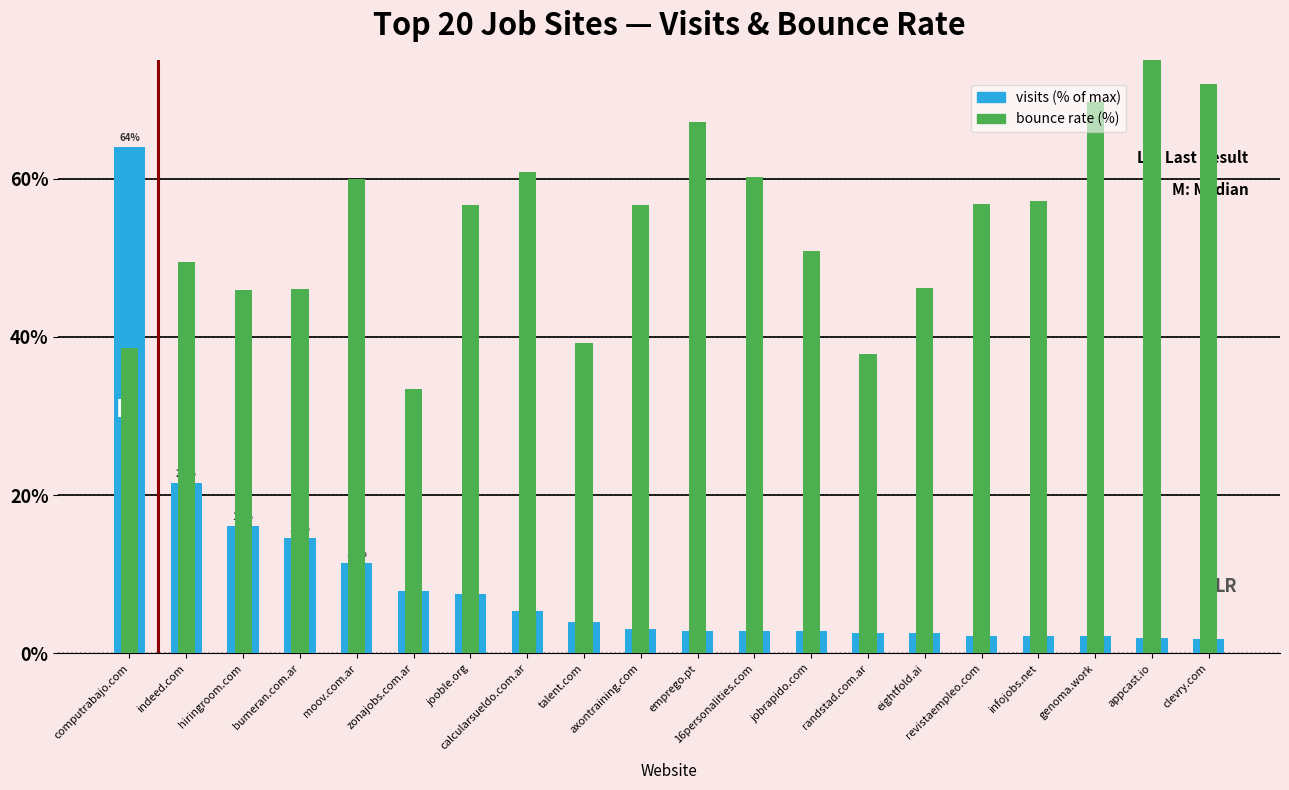

Reading right to left, list all the values displayed in this chart.

visits (% of max): clevry.com=1.8	appcast.io=2.0	genoma.work=2.1	infojobs.net=2.3	revistaempleo.com=2.3	eightfold.ai=2.6	randstad.com.ar=2.6	jobrapido.com=2.8	16personalities.com=2.9	emprego.pt=2.9	axontraining.com=3.1	talent.com=4.0	calcularsueldo.com.ar=5.3	jooble.org=7.6	zonajobs.com.ar=7.9	moov.com.ar=11.5	bumeran.com.ar=14.6	hiringroom.com=16.1	indeed.com=21.5	computrabajo.com=64.0
bounce rate (%): clevry.com=71.9	appcast.io=98.0	genoma.work=69.7	infojobs.net=57.2	revistaempleo.com=56.8	eightfold.ai=46.2	randstad.com.ar=37.9	jobrapido.com=50.8	16personalities.com=60.3	emprego.pt=67.1	axontraining.com=56.7	talent.com=39.3	calcularsueldo.com.ar=60.8	jooble.org=56.7	zonajobs.com.ar=33.4	moov.com.ar=60.0	bumeran.com.ar=46.0	hiringroom.com=45.9	indeed.com=49.5	computrabajo.com=38.6